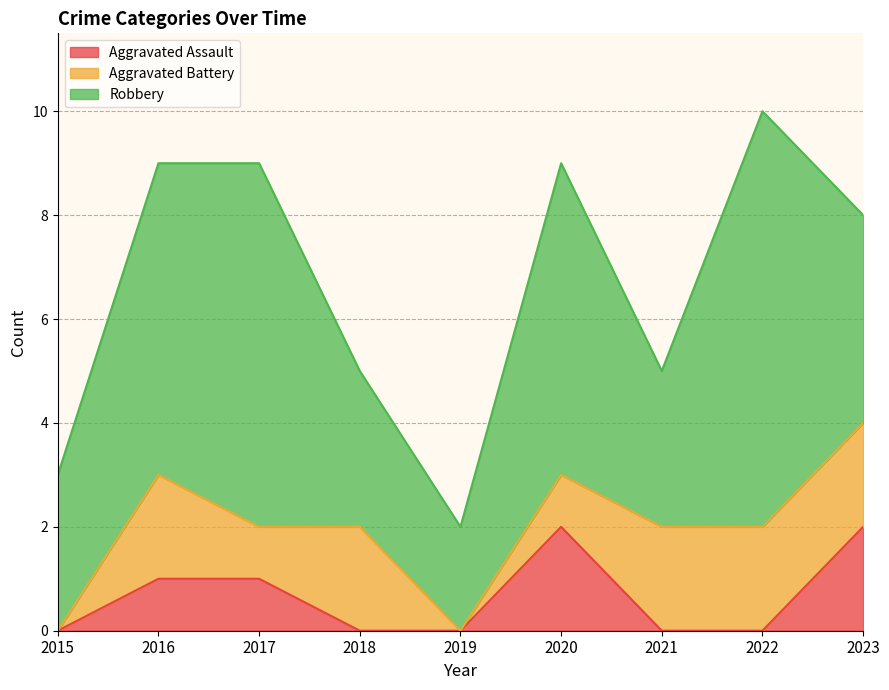

How many lines are shown in the chart?

3